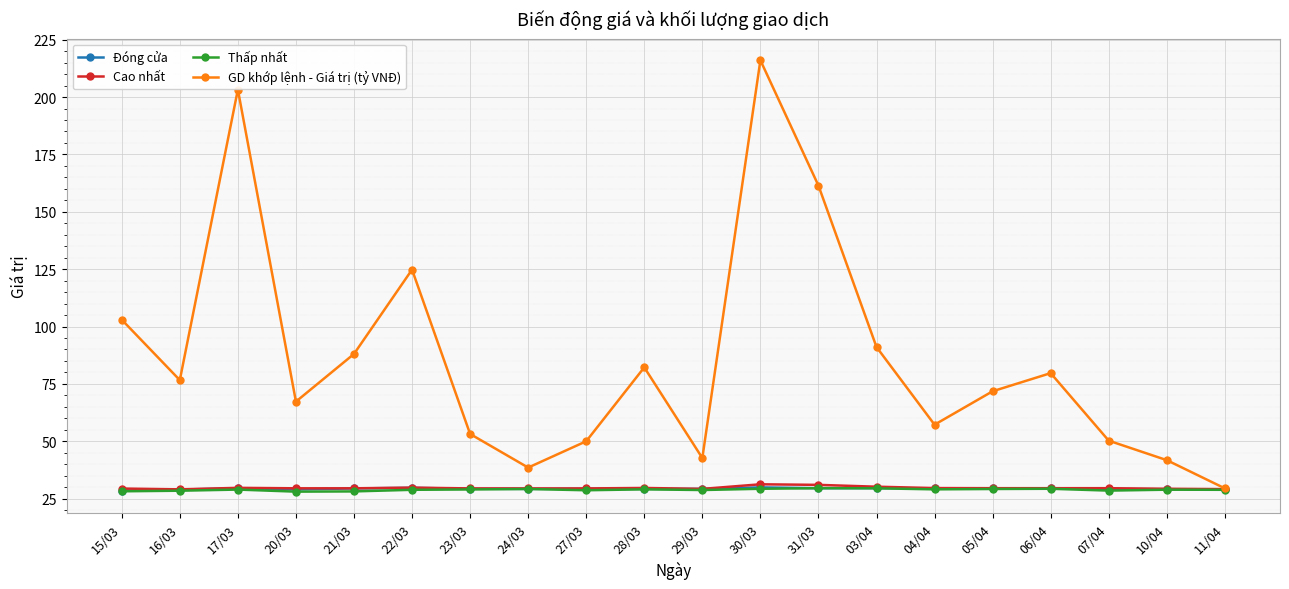

How many interior local valleys does the GD khớp lệnh - Giá trị (tỷ VNĐ) series have?

5